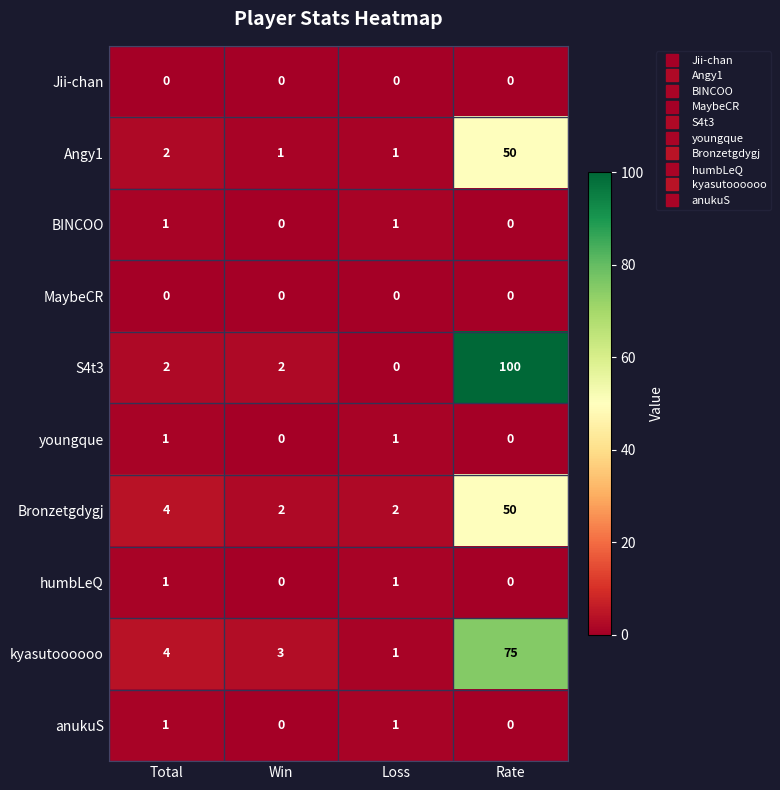

Between Total and Rate, which series saw the biggest shift?

S4t3